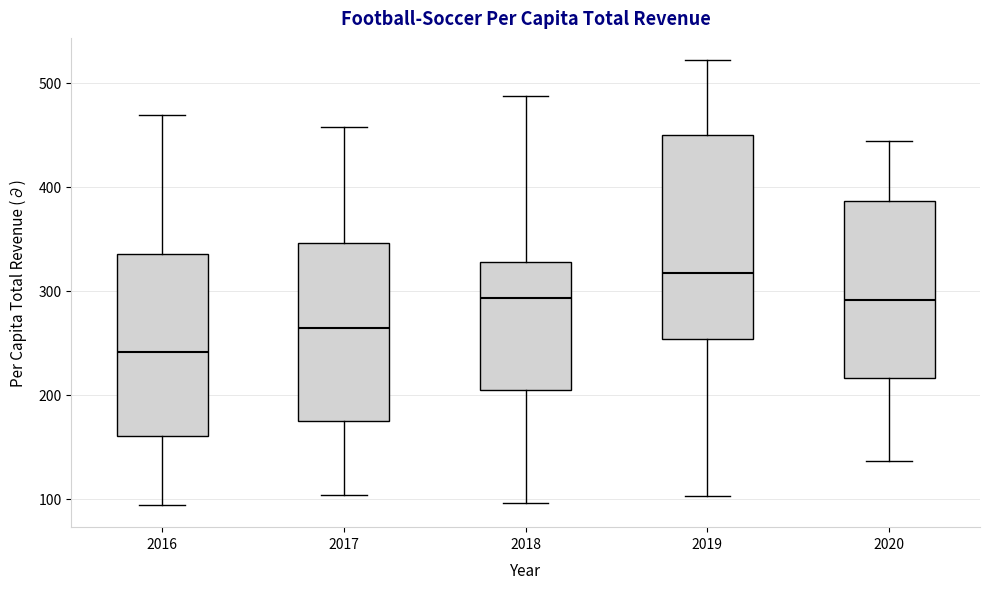

Reading left to right, read every box against the y-axis: the position of its median line, the range the box covers, and the ends of its whiskers. The values are not printed on the chart, so give them approximately, as read against the axis.

2016: median 240, box 160 to 340, whiskers 90 to 470
2017: median 260, box 170 to 350, whiskers 100 to 460
2018: median 290, box 200 to 330, whiskers 100 to 490
2019: median 320, box 250 to 450, whiskers 100 to 520
2020: median 290, box 220 to 390, whiskers 140 to 440